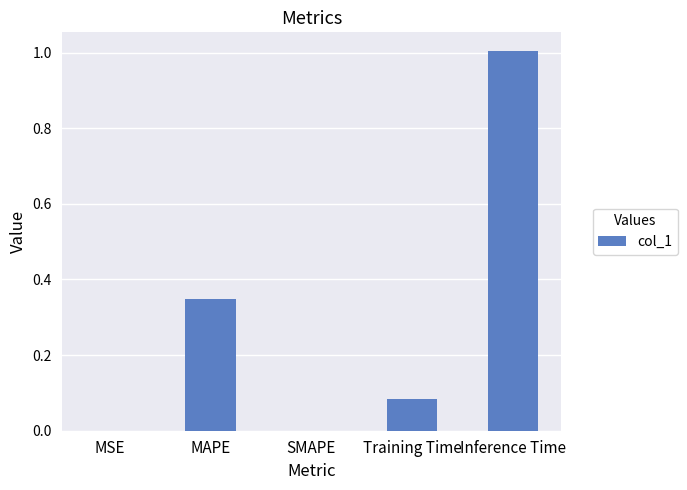

What is the maximum value shown in the chart?

1.0